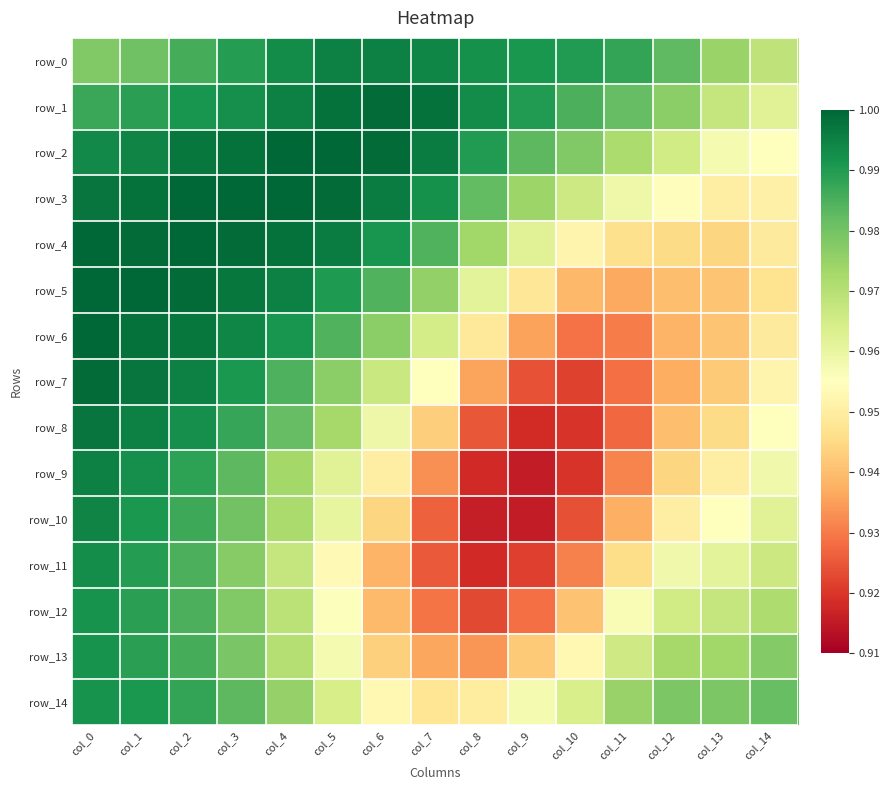

Which series has the largest range (max minus min)?

row_9